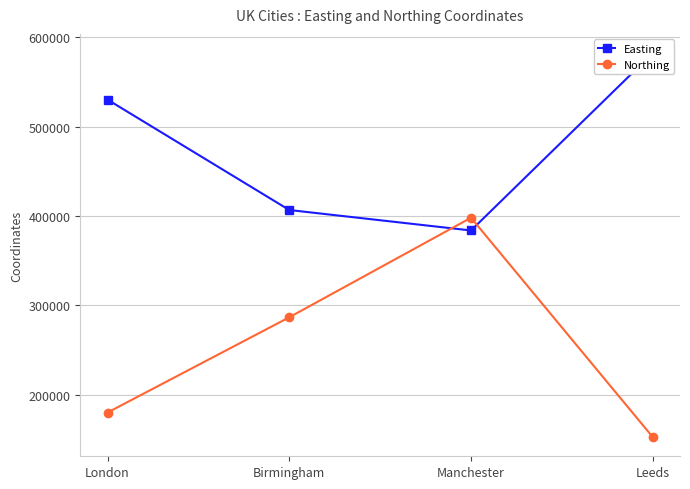

What is the difference between the Northing values at London and Leeds?

27428